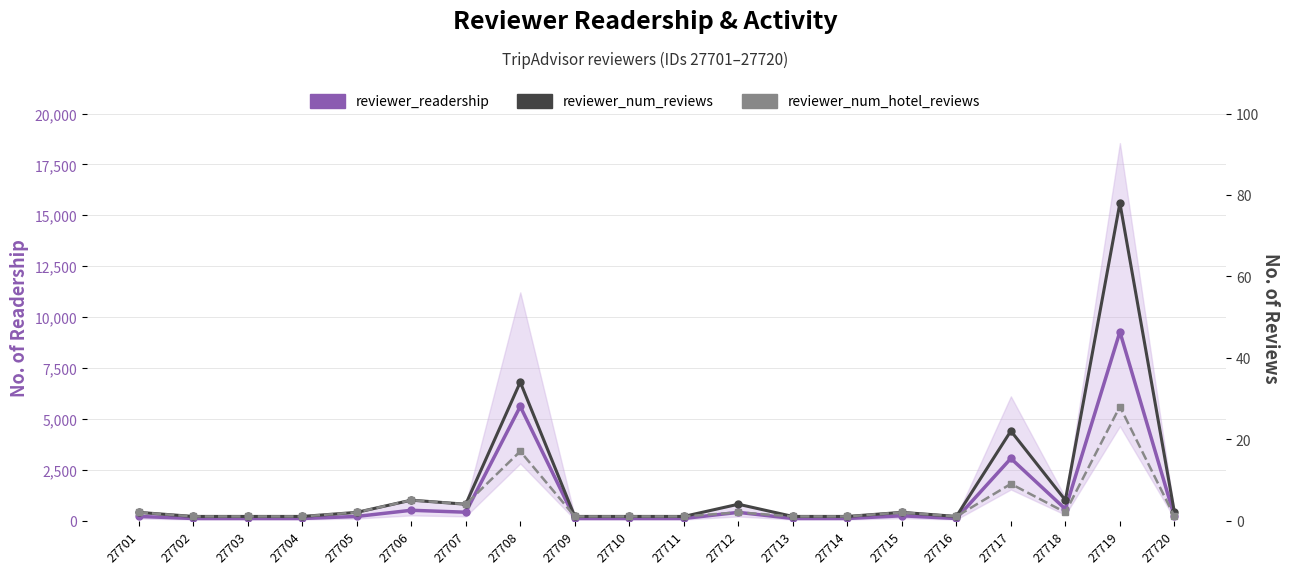

Is it true that reviewer_num_reviews equals 1 at 27704?

True